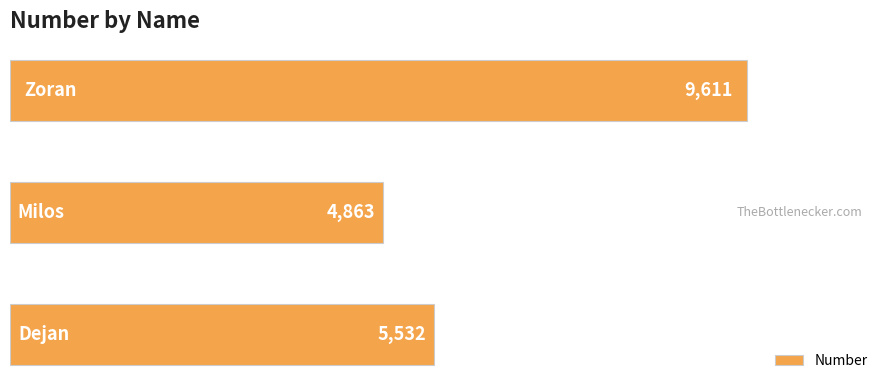

What is the greatest value displayed?

9611